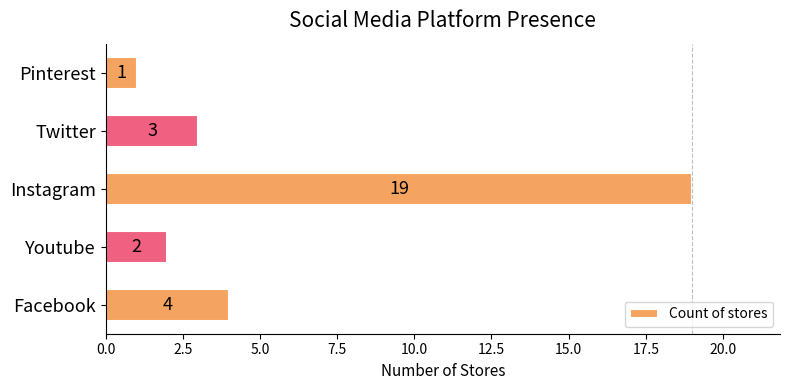

Reading top to bottom, extract all data points from this chart.

1	3	19	2	4